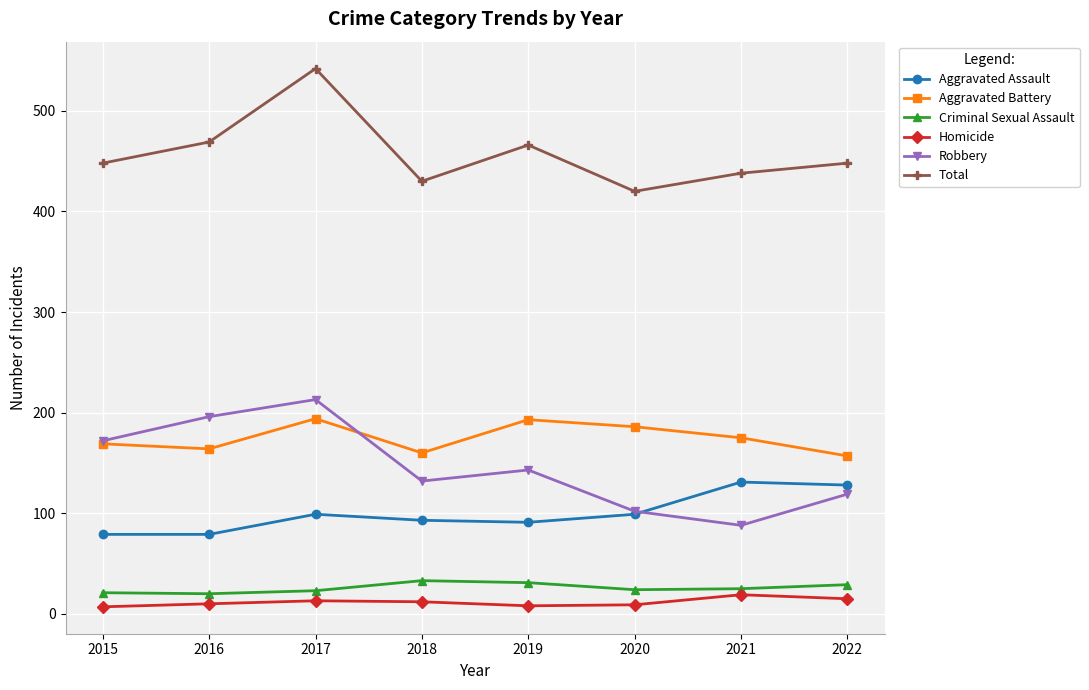

At which category is the sum across all series the highest?

2017